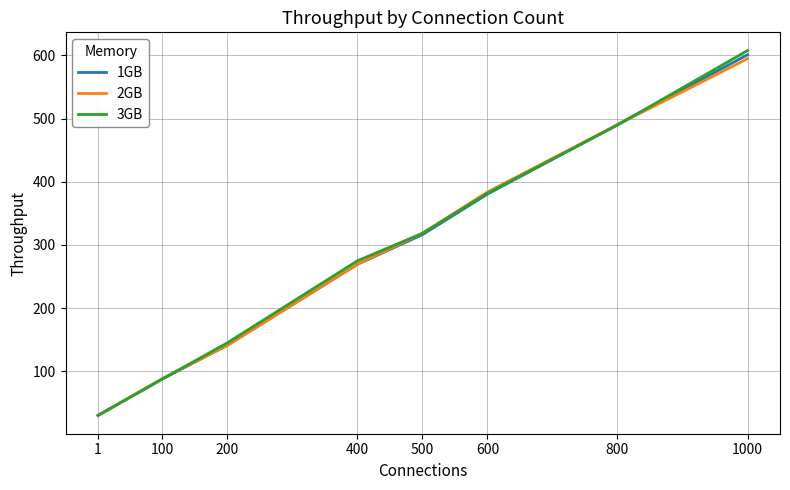

What is the total value across all series at 1?

90.0